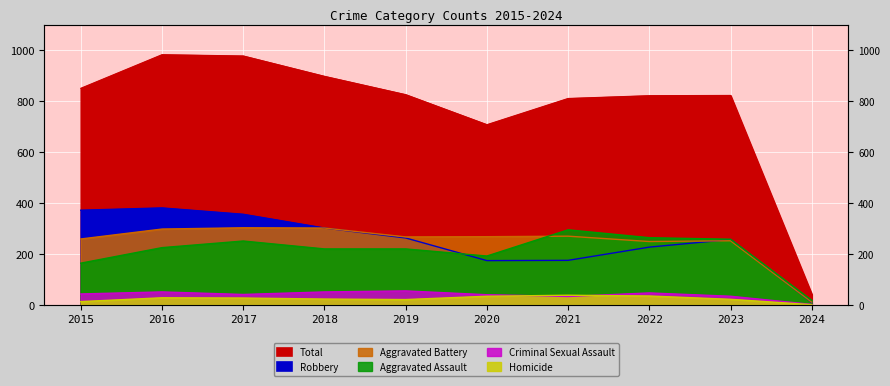

What is the sum of all Criminal Sexual Assault values?

397